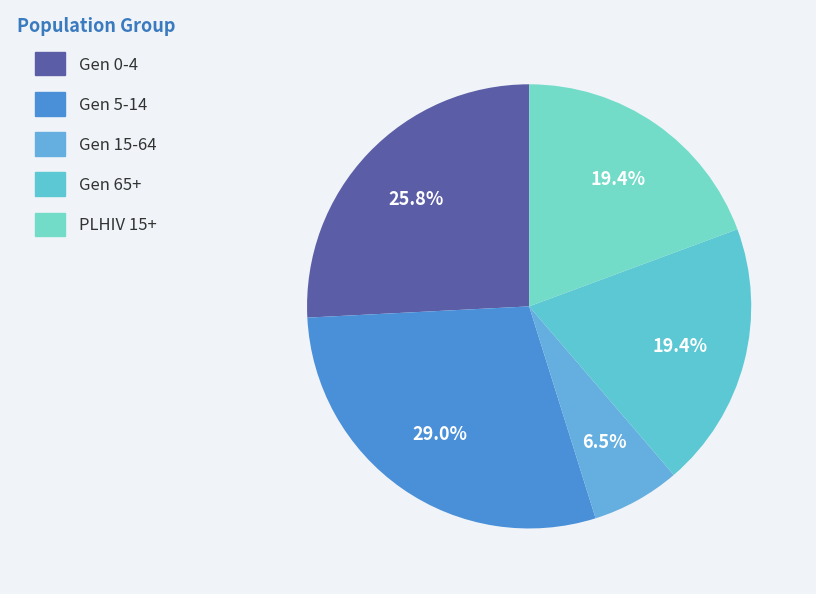

True or false: Gen 65+ accounts for 9% of the total.

False